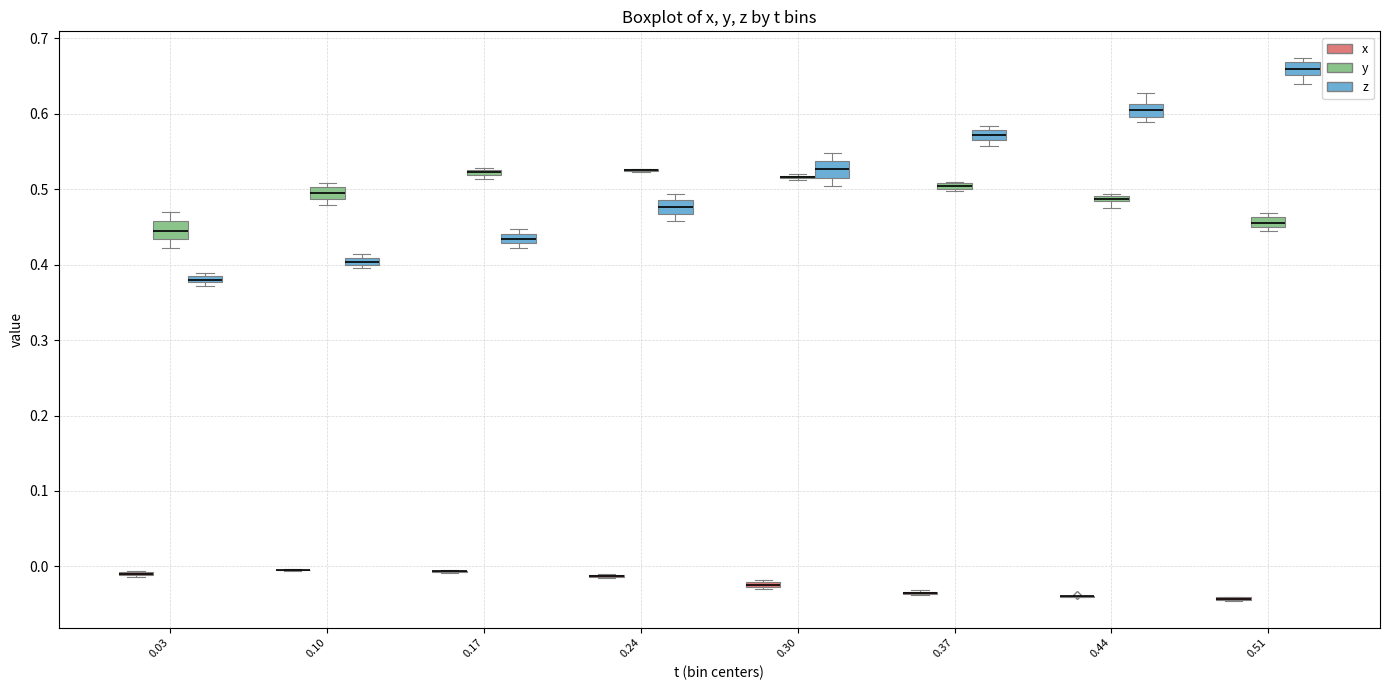

Where is the lower edge of the box for 0.17 (y) on the y-axis? The values are not printed on the chart, so give them approximately, as read against the axis.

0.52